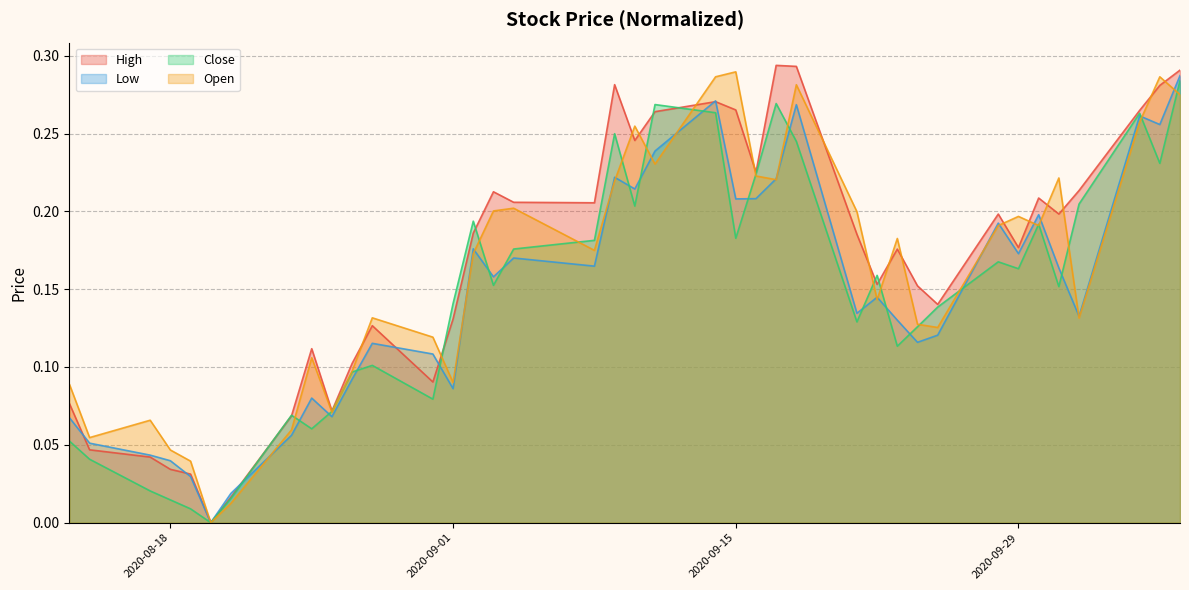

What is the total value across all series at 2020-09-29?

0.7